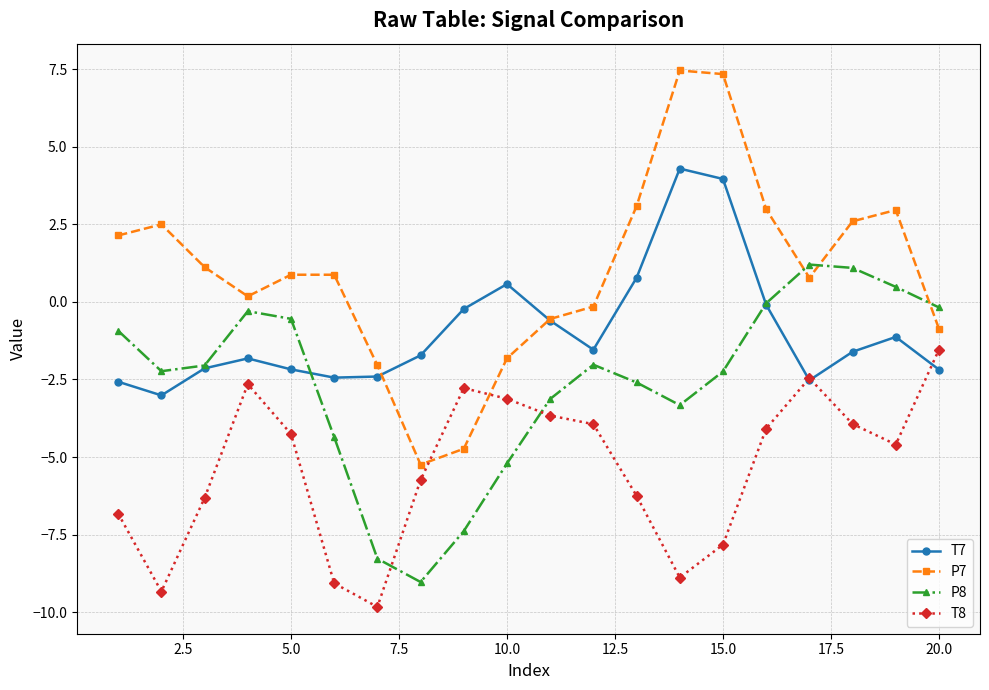

List the series in order of their peak value, highest first.

P7, T7, P8, T8